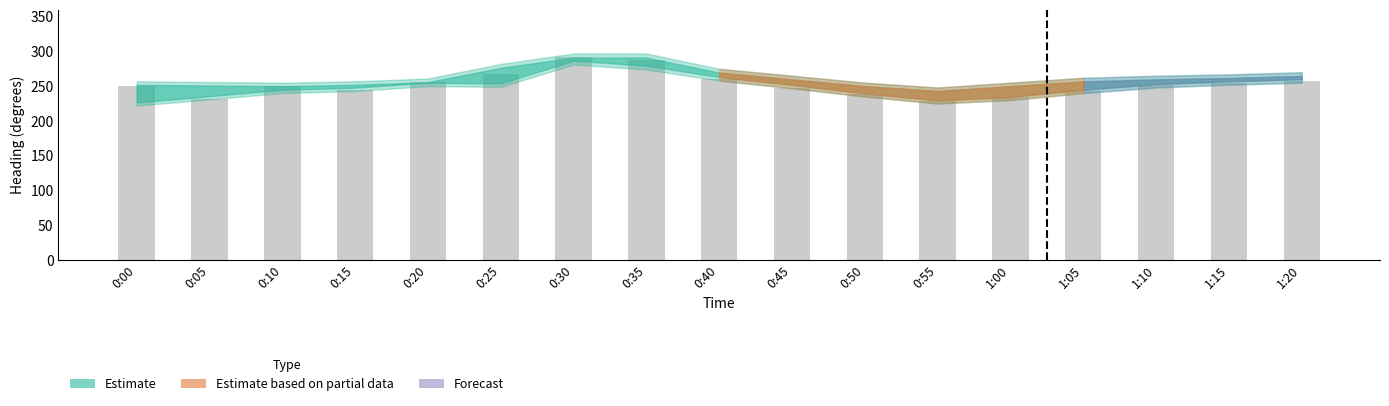

The value at 0:40 is 101. True or false?

False